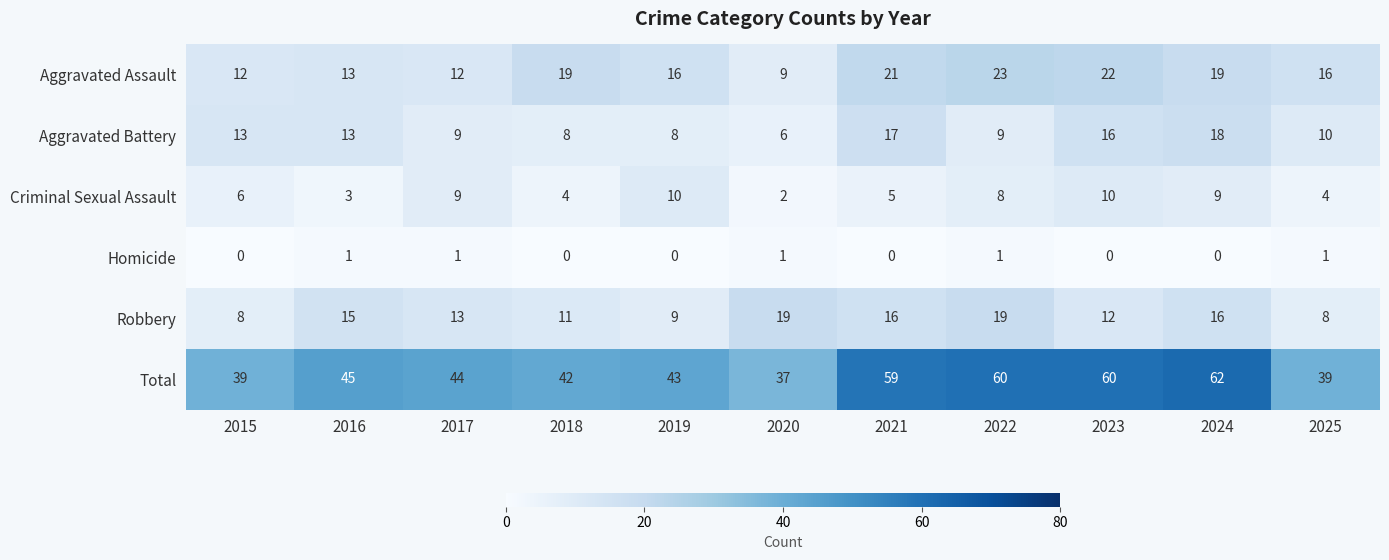

What is the sum of all Homicide values?

5